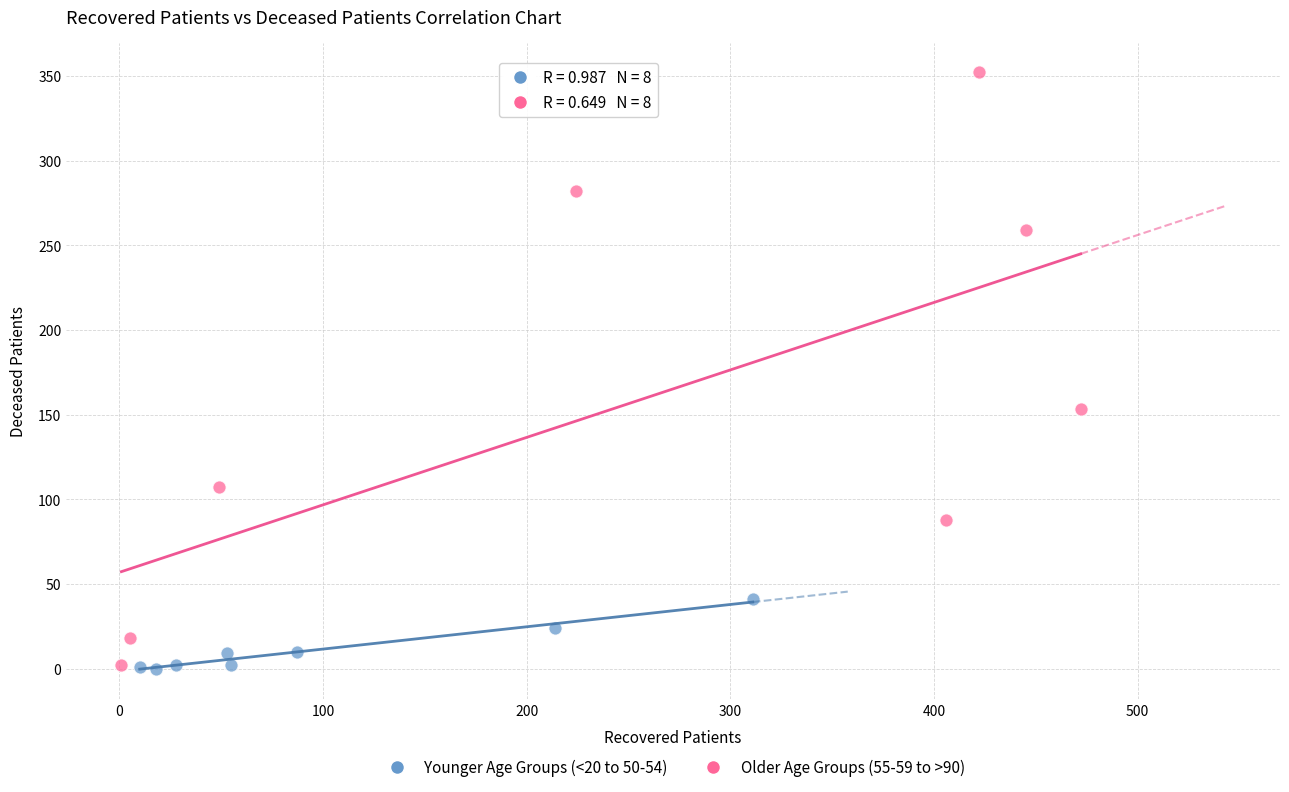

Which series has the widest spread of Y values?

Older Age Groups (55-59 to >90)